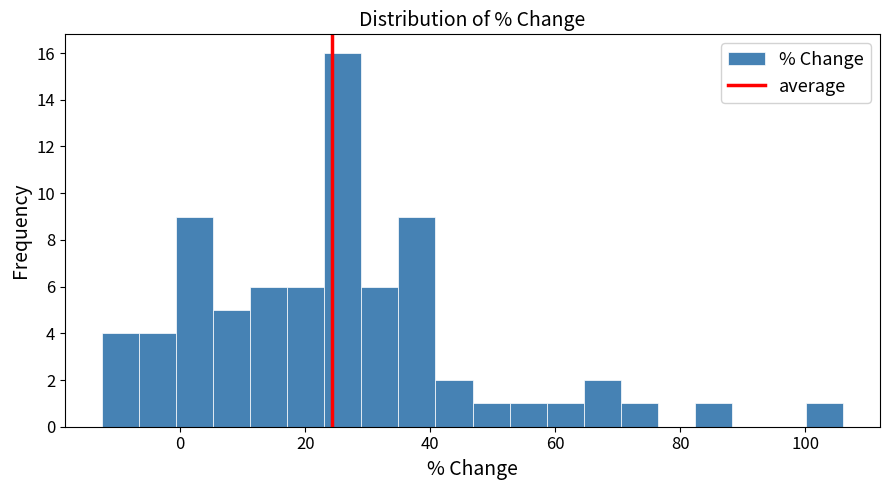

Around what value on the x-axis is the tallest bar? Give the approximate position of its centre, as read against the axis.

26